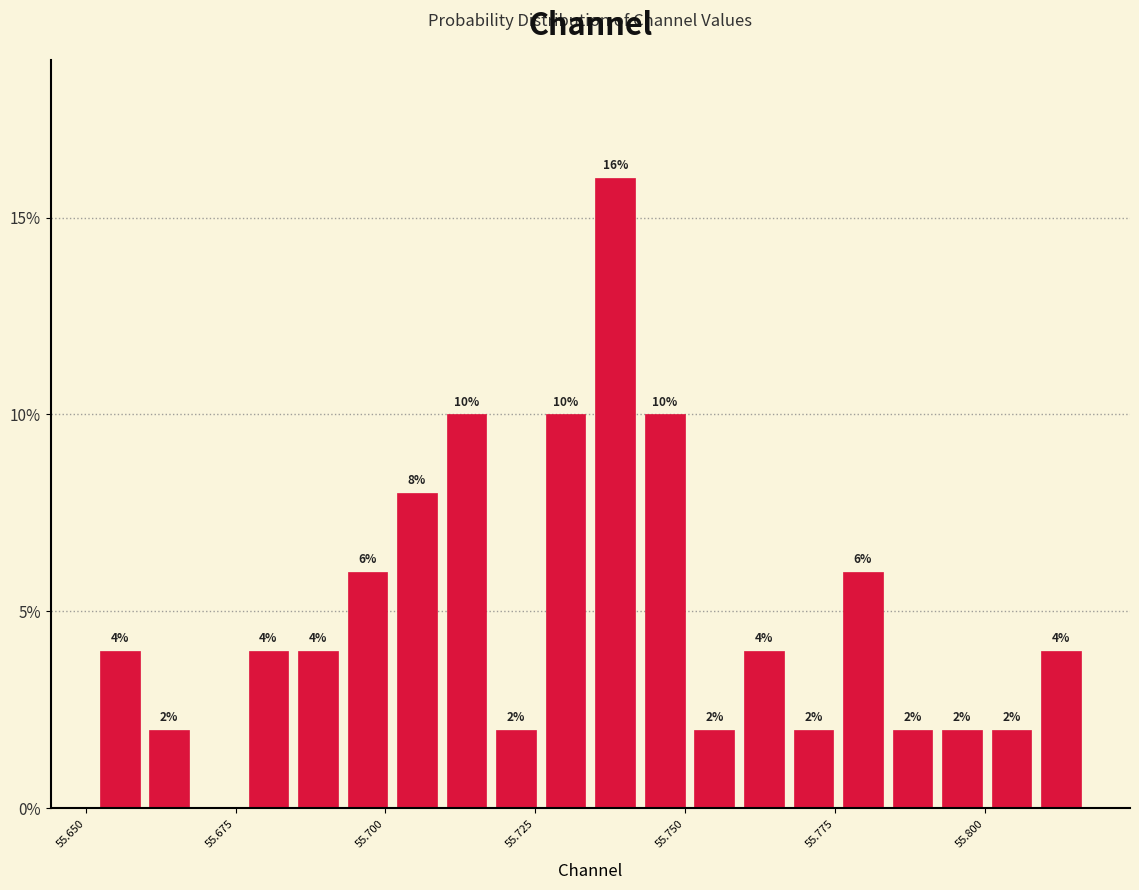

Around what value on the x-axis is the tallest bar? Give the approximate position of its centre, as read against the axis.

55.740